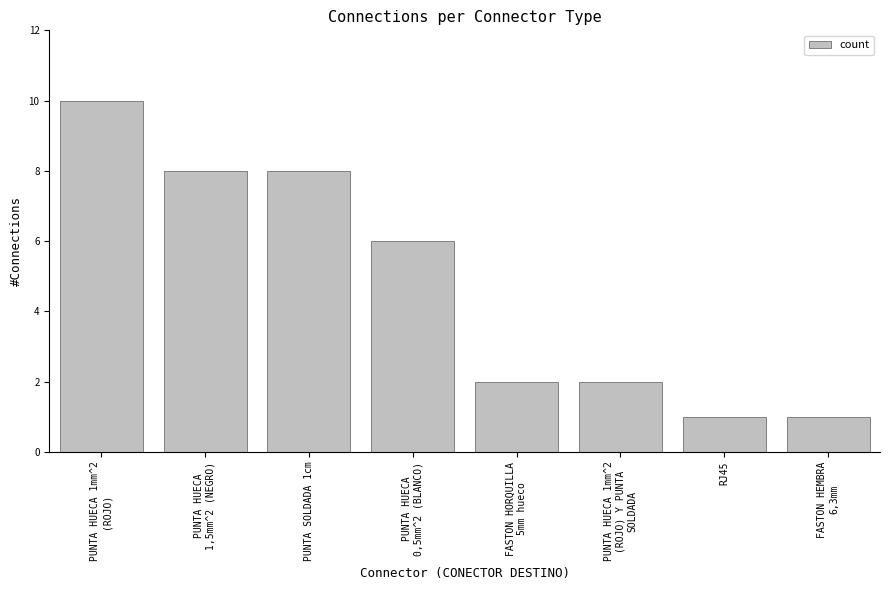

What is the label of the 3rd bar from the right?

PUNTA HUECA 1mm^2
(ROJO) Y PUNTA
SOLDADA